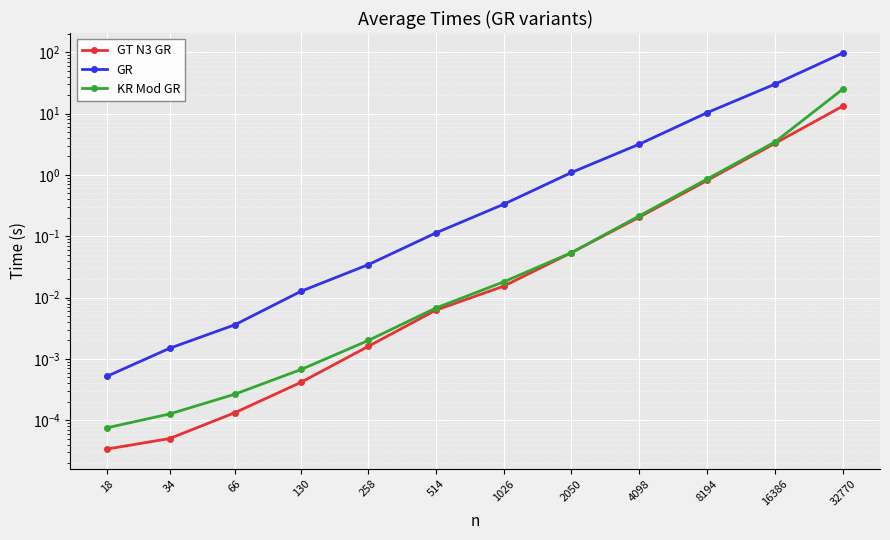

At which category is the sum across all series the highest?

32770